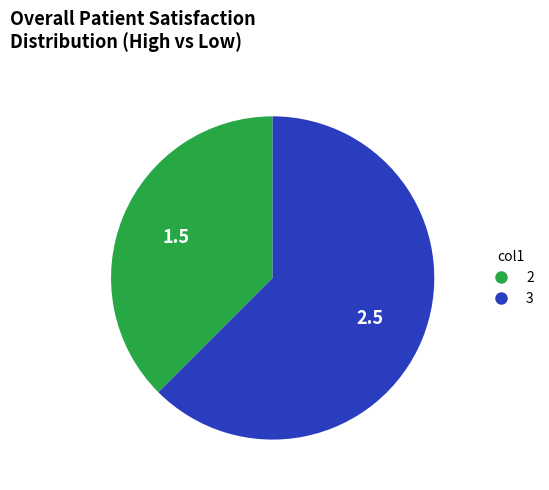

Which has a higher value, 3 or 2?

3